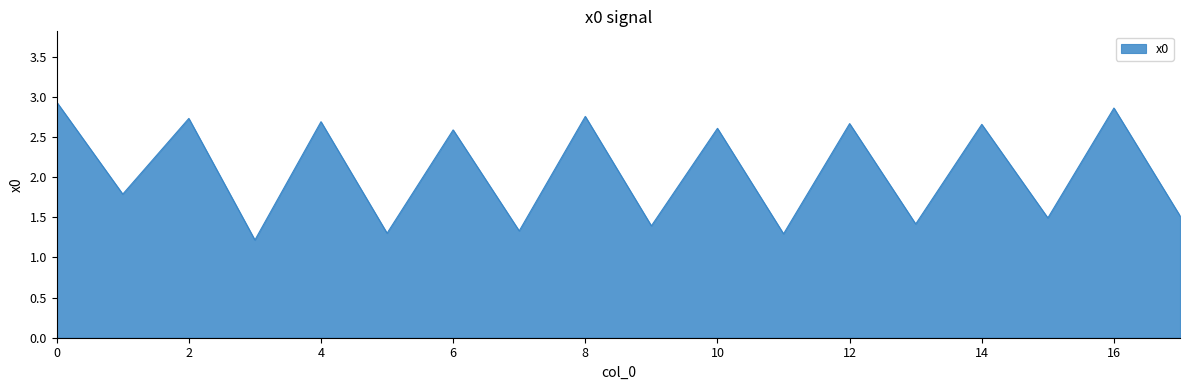

Does the chart display data point markers on the line(s)?

No